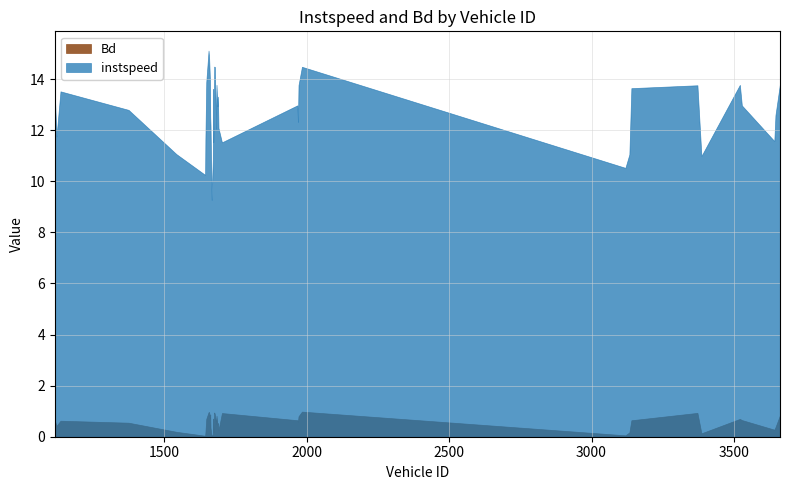

True or false: instspeed and Bd cross at least once.

False